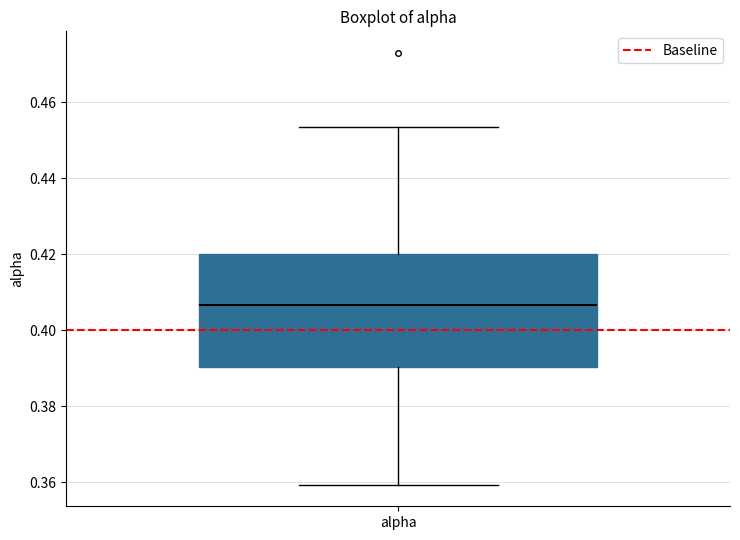

Read this box plot against the y-axis: the position of the median line, the range covered by the box, and the ends of both whiskers. The values are not printed on the chart, so give them approximately, as read against the axis.

median 0.406, box 0.390 to 0.420, whiskers 0.360 to 0.454